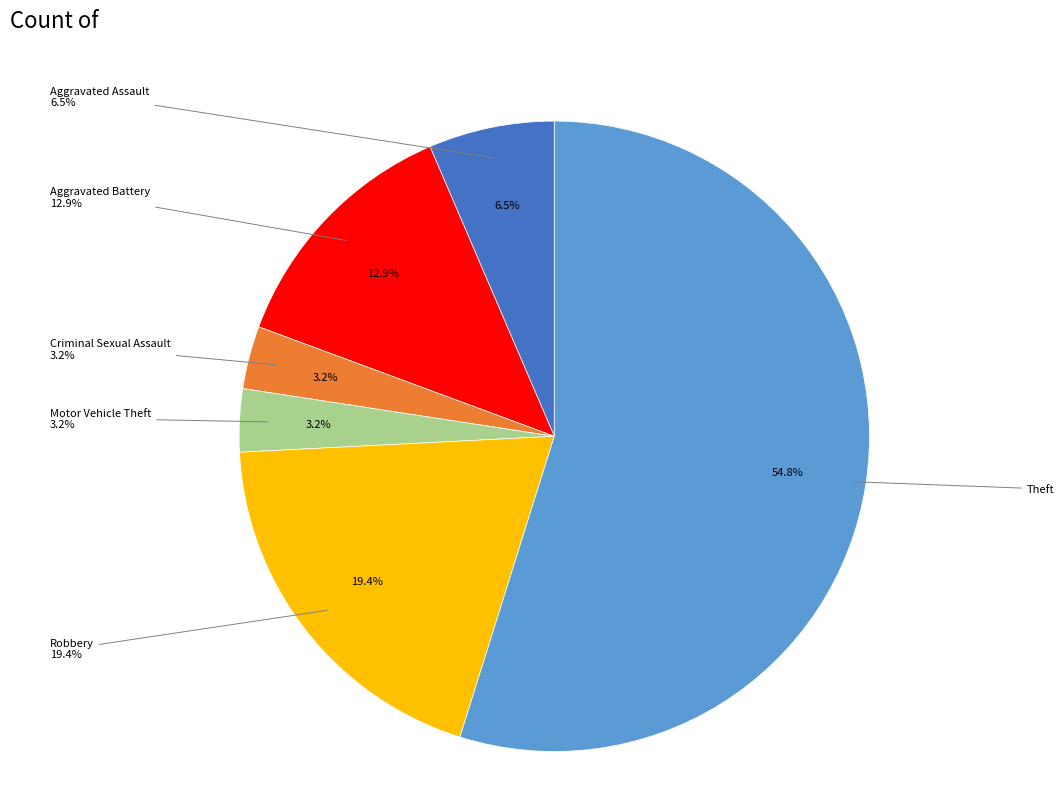

To the nearest percent, what percentage of the pie is Robbery?

19%